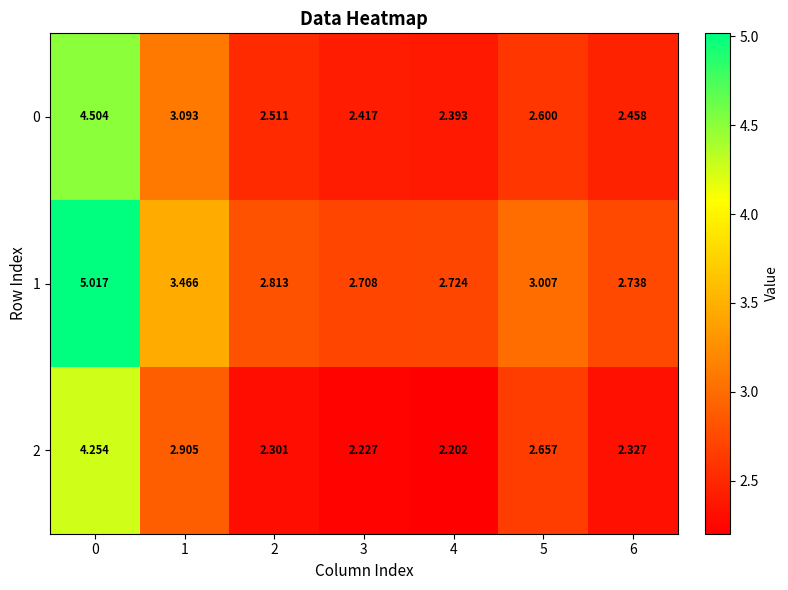

At how many categories does at least one series exceed 2?

7